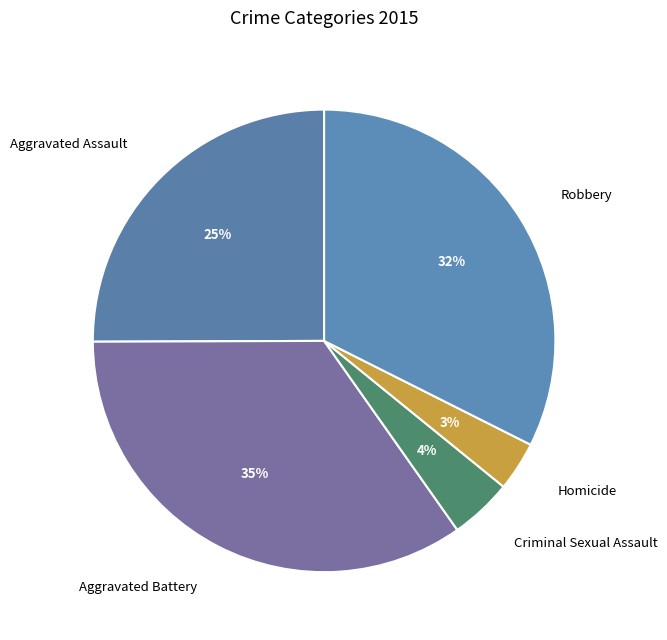

What is the largest slice in the pie chart?

Aggravated Battery